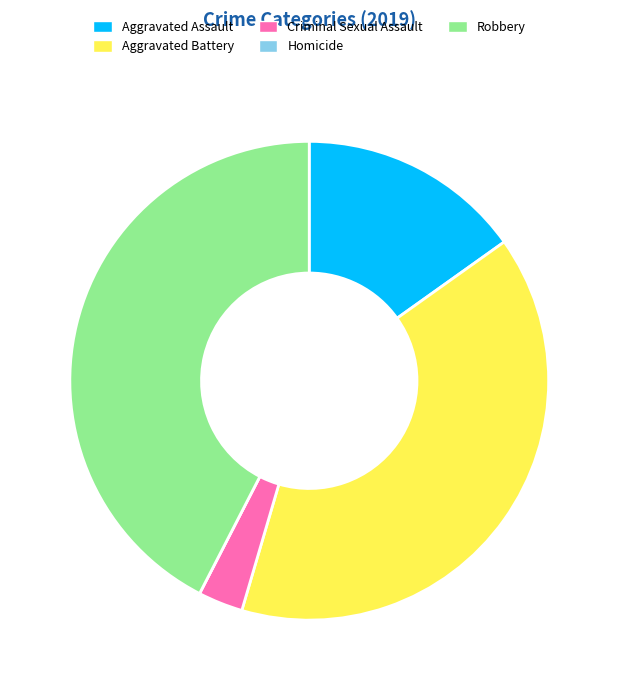

The Aggravated Assault slice represents 7% of the pie. True or false?

False